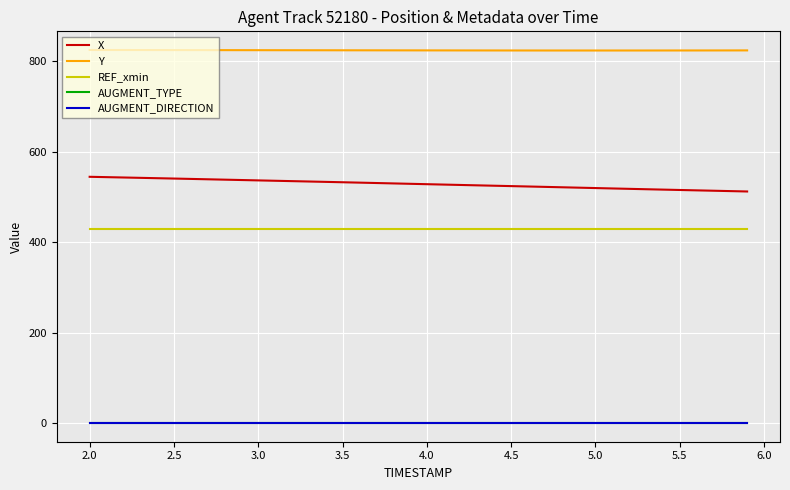

What is the highest value of the Y series?

825.0